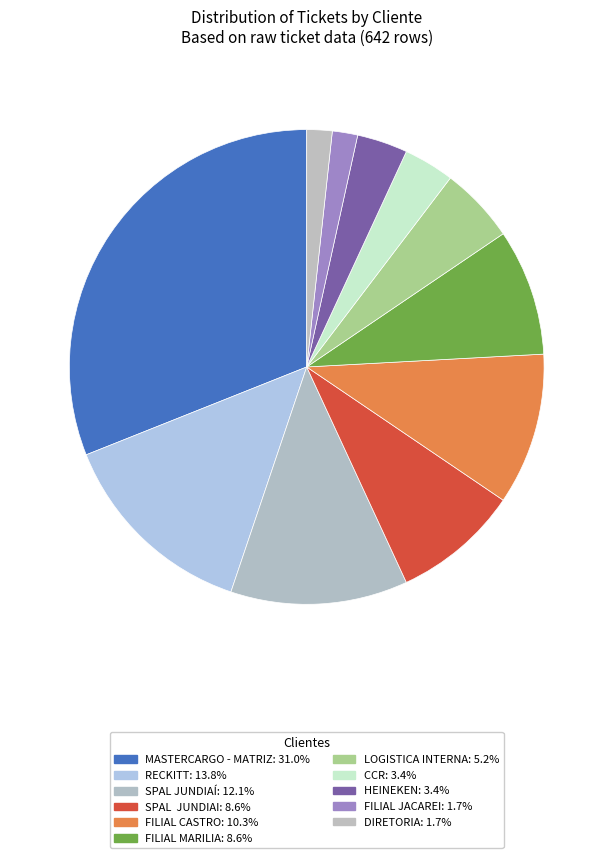

Is there a majority slice in this chart?

No